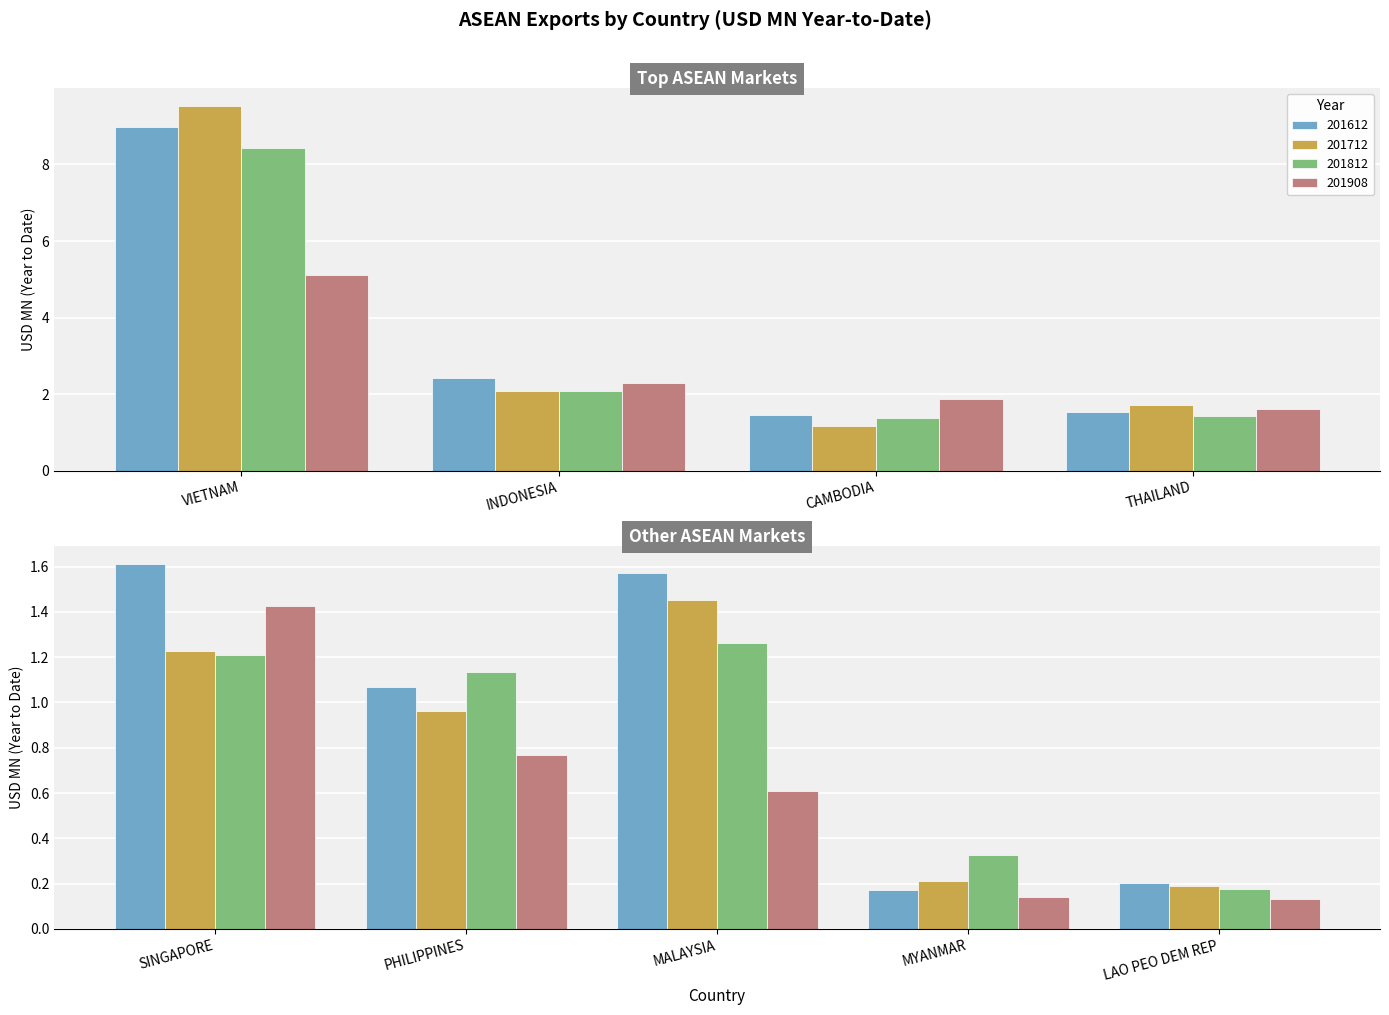

Reading left to right, transcribe all the data shown in this chart.

201612: 9.0	2.4	1.5	1.5	1.6	1.1	1.6	0.2	0.2
201712: 9.5	2.1	1.2	1.7	1.2	1.0	1.5	0.2	0.2
201812: 8.4	2.1	1.4	1.4	1.2	1.1	1.3	0.3	0.2
201908: 5.1	2.3	1.9	1.6	1.4	0.8	0.6	0.1	0.1